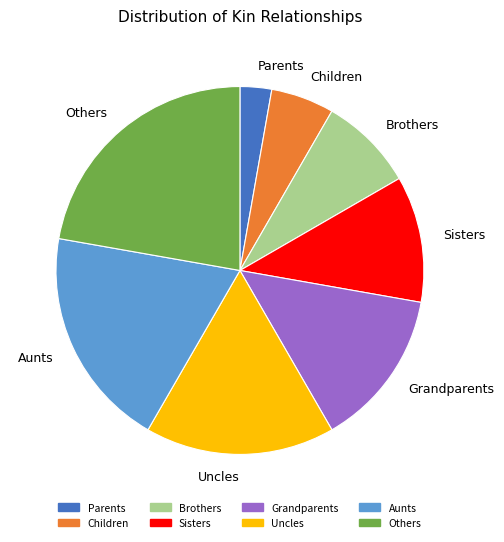

Approximately how many times larger is the value at Brothers compared to Children?

1.5